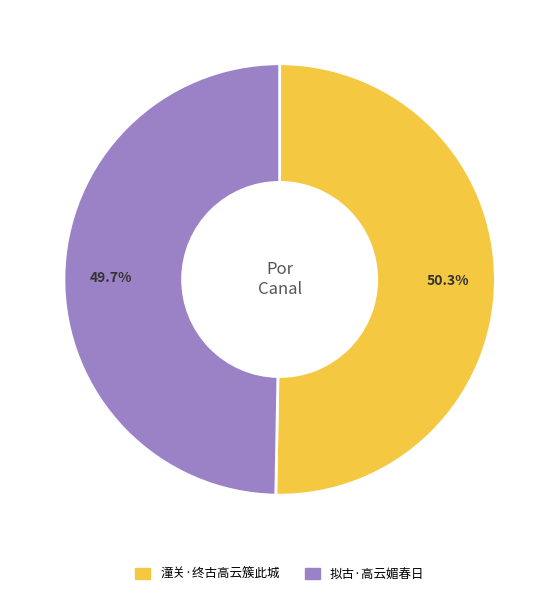

How much of the chart is everything except 潼关·终古高云簇此城?

49.7%